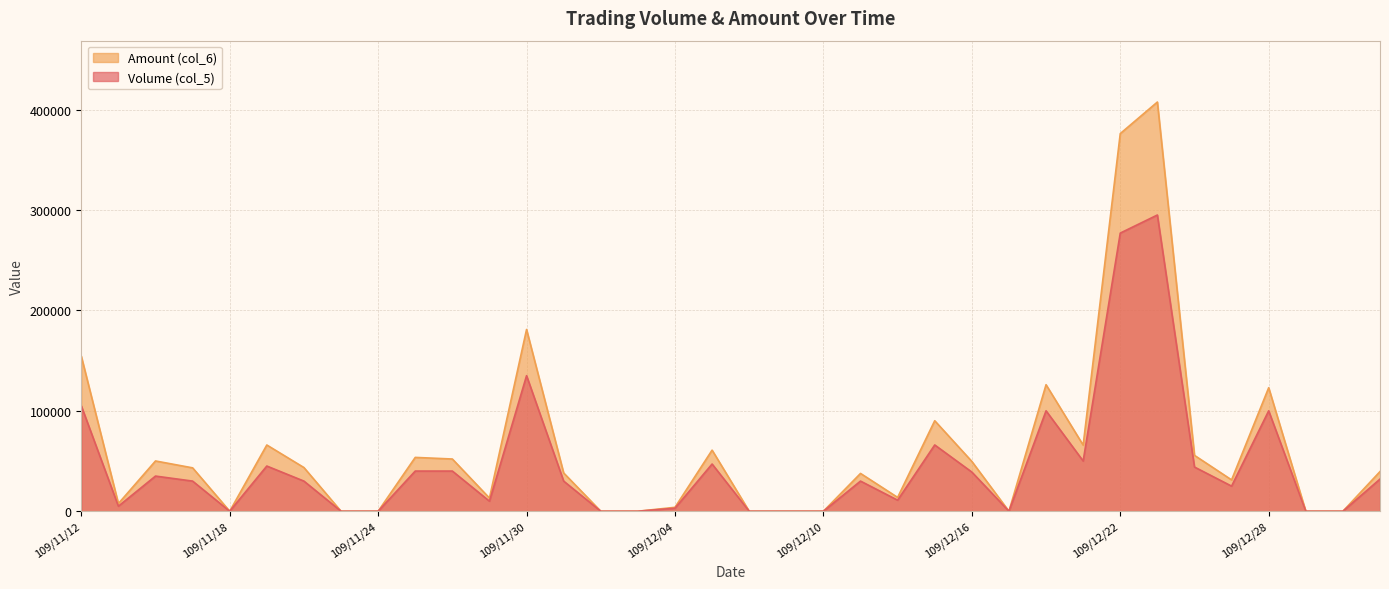

True or false: Amount (col_6) and Volume (col_5) intersect in this chart.

False